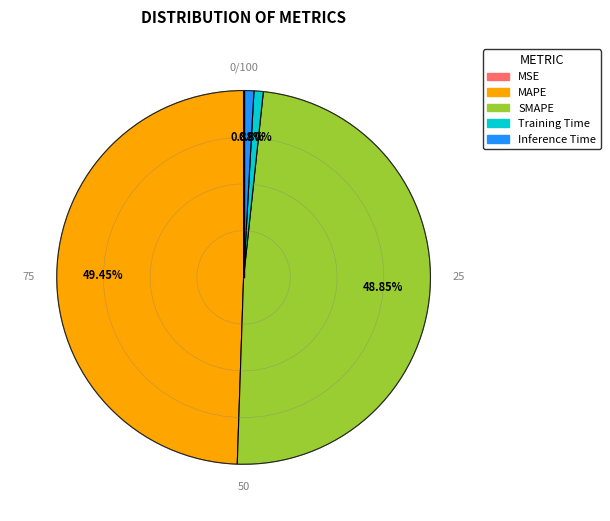

To the nearest percent, what is the average slice percentage?

20%